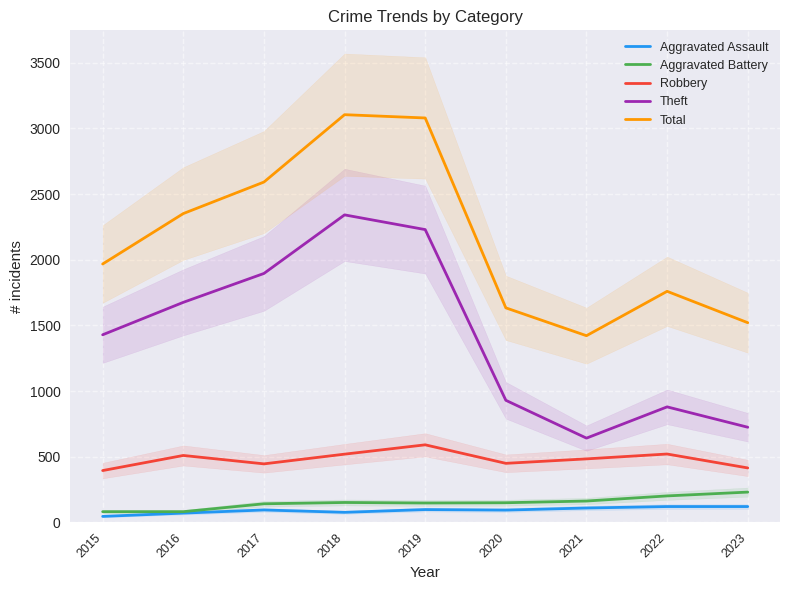

At which category does Aggravated Battery reach its first local peak?

2018